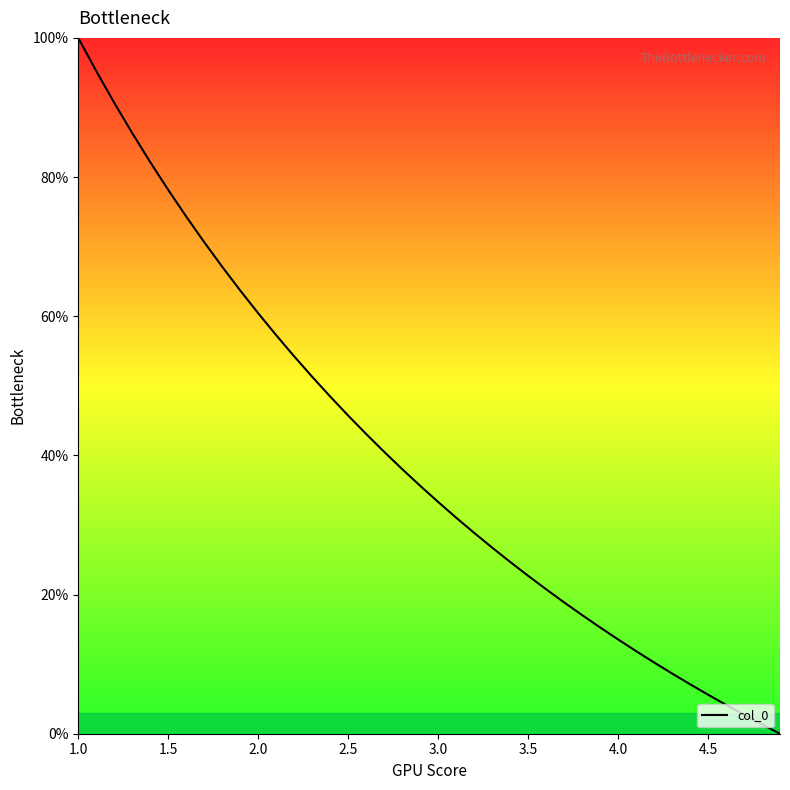

What is the difference between the maximum and minimum values?

100.0